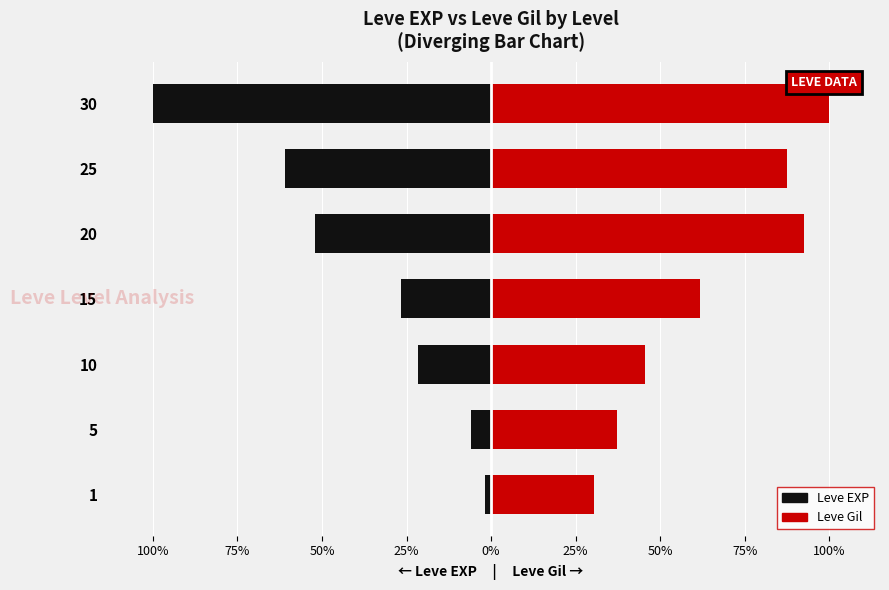

How many categories are shown in the chart?

7